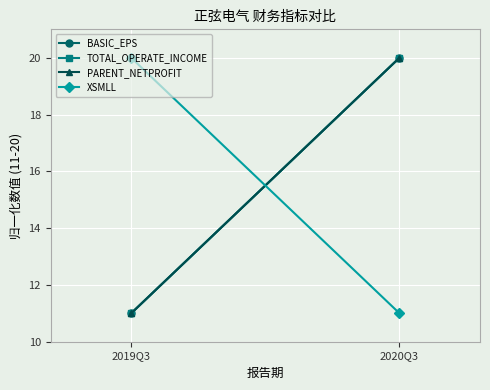

Reading left to right, list all the values displayed in this chart.

BASIC_EPS: 2019Q3=11	2020Q3=20
TOTAL_OPERATE_INCOME: 2019Q3=11	2020Q3=20
PARENT_NETPROFIT: 2019Q3=11	2020Q3=20
XSMLL: 2019Q3=20	2020Q3=11